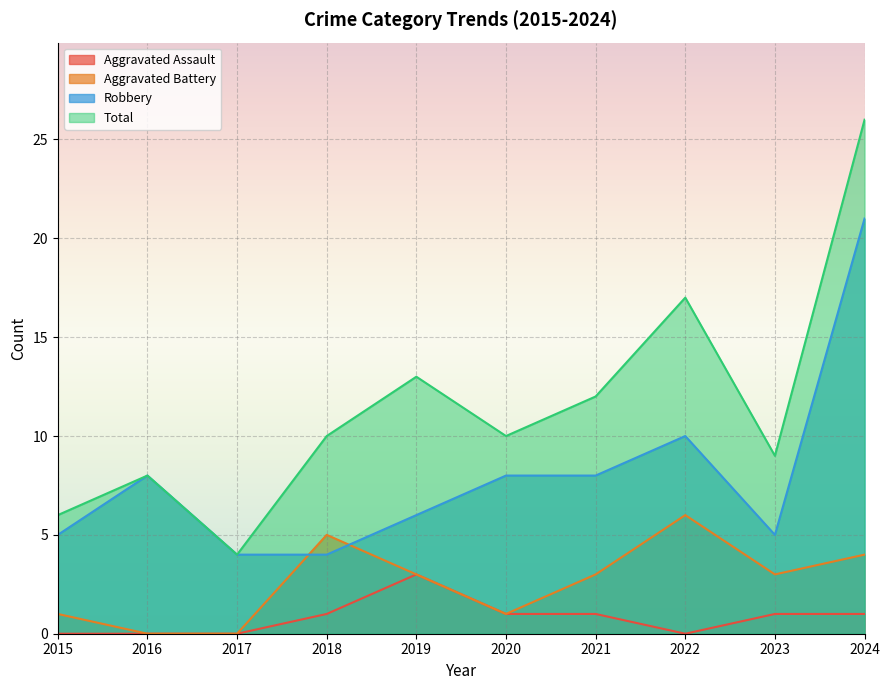

Reading left to right, extract all data points from this chart.

Aggravated Assault: 0	0	0	1	3	1	1	0	1	1
Aggravated Battery: 1	0	0	5	3	1	3	6	3	4
Robbery: 5	8	4	4	6	8	8	10	5	21
Total: 6	8	4	10	13	10	12	17	9	26